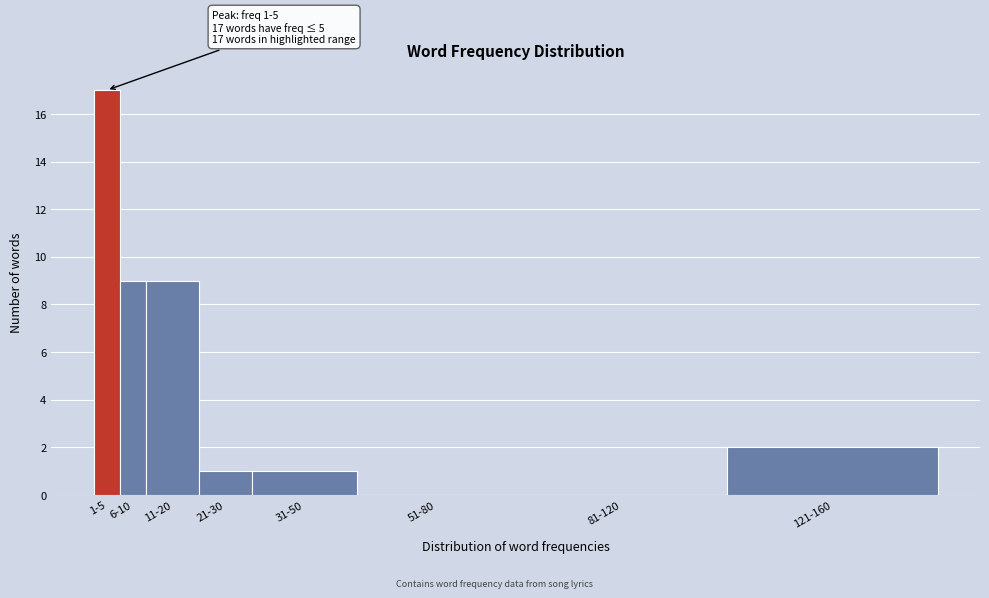

Reading left to right, what are all the values shown in this chart?

1-5=17	6-10=9	11-20=9	21-30=1	31-50=1	51-80=0	81-120=0	121-160=2